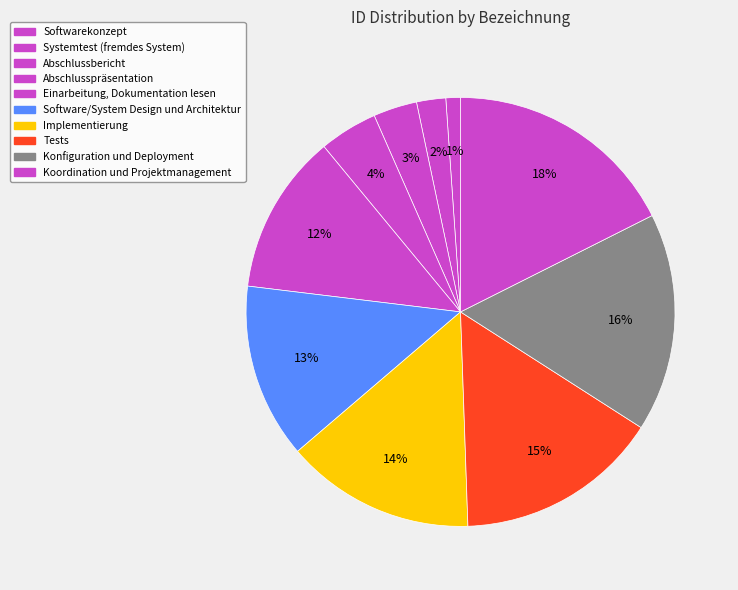

Does Einarbeitung, Dokumentation lesen represent more than half of the total?

No